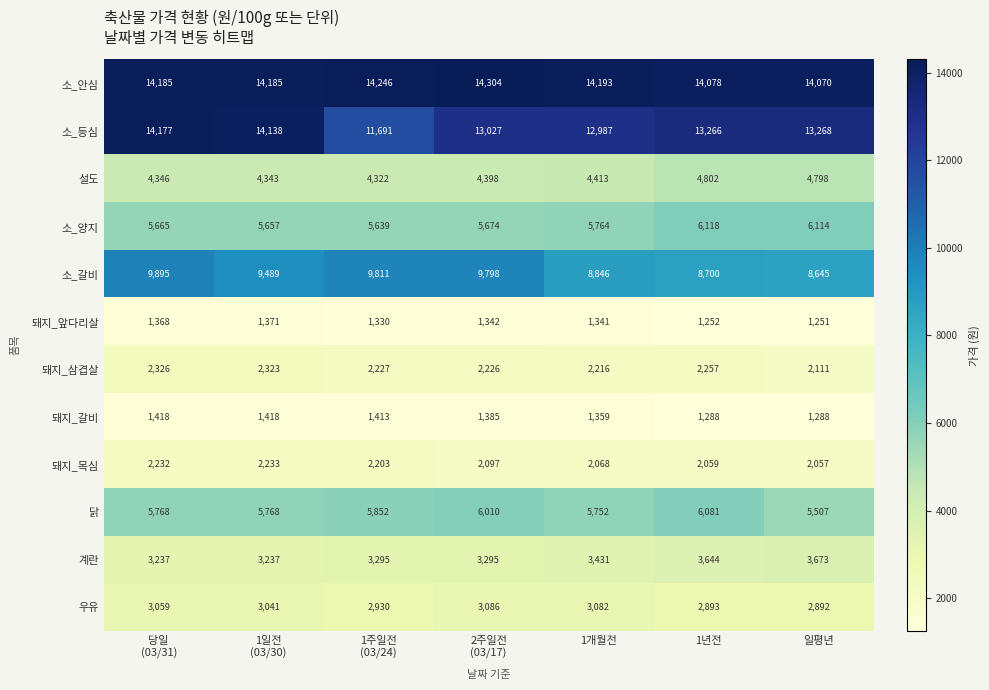

How many categories are shown in the chart?

7